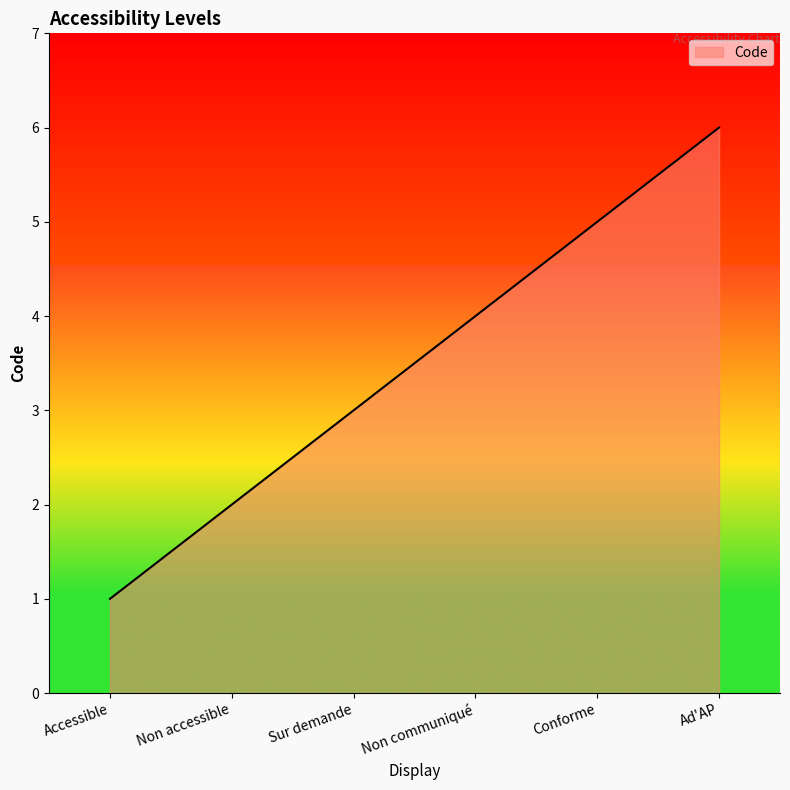

What is the sum of the values at Non communiqué and Sur demande?

7